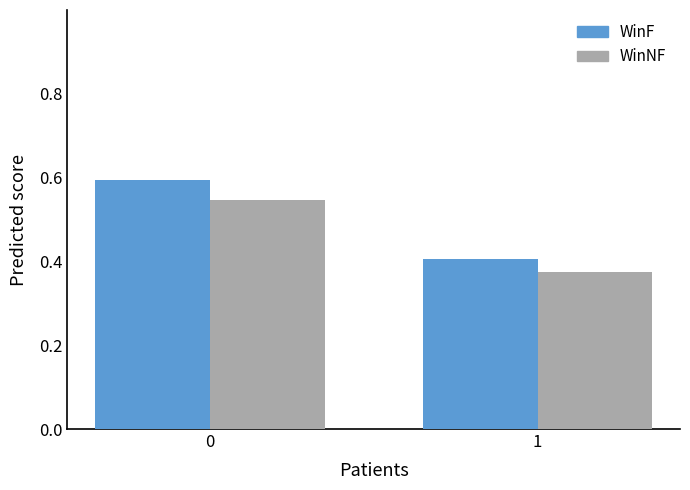

How many bars are there in each group?

2